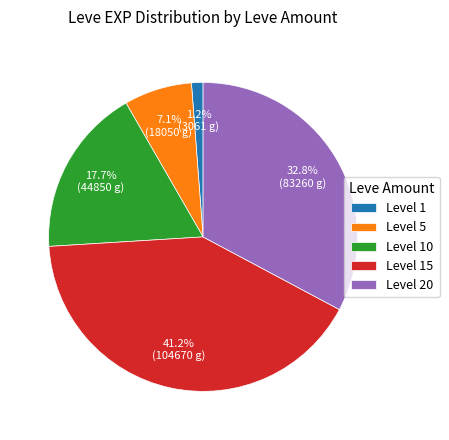

To the nearest percent, what is the difference between the largest and smallest slice percentages?

40%